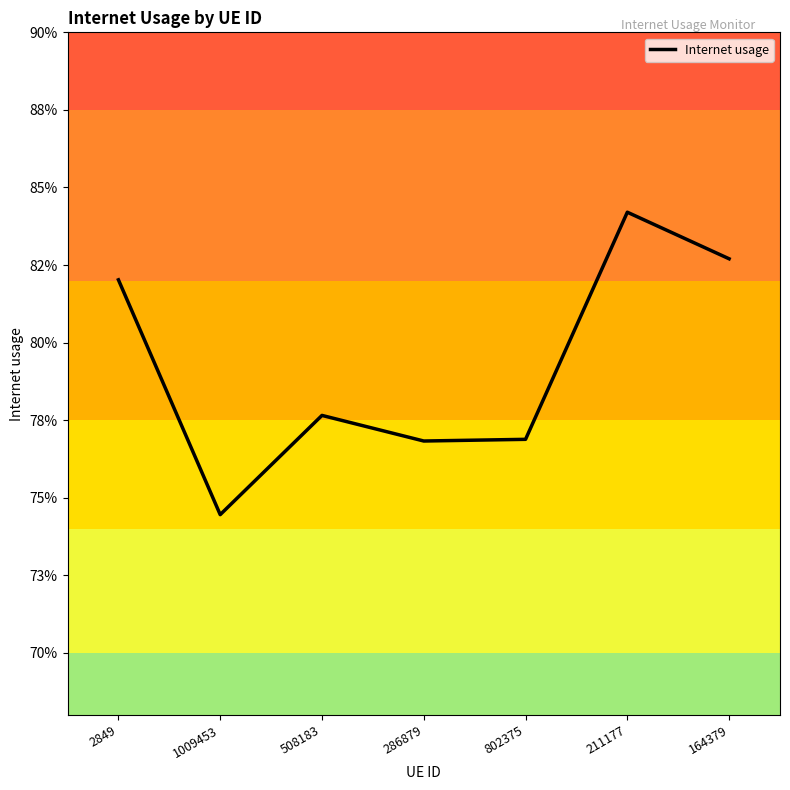

True or false: the data shows 1.4 at 2849.

False